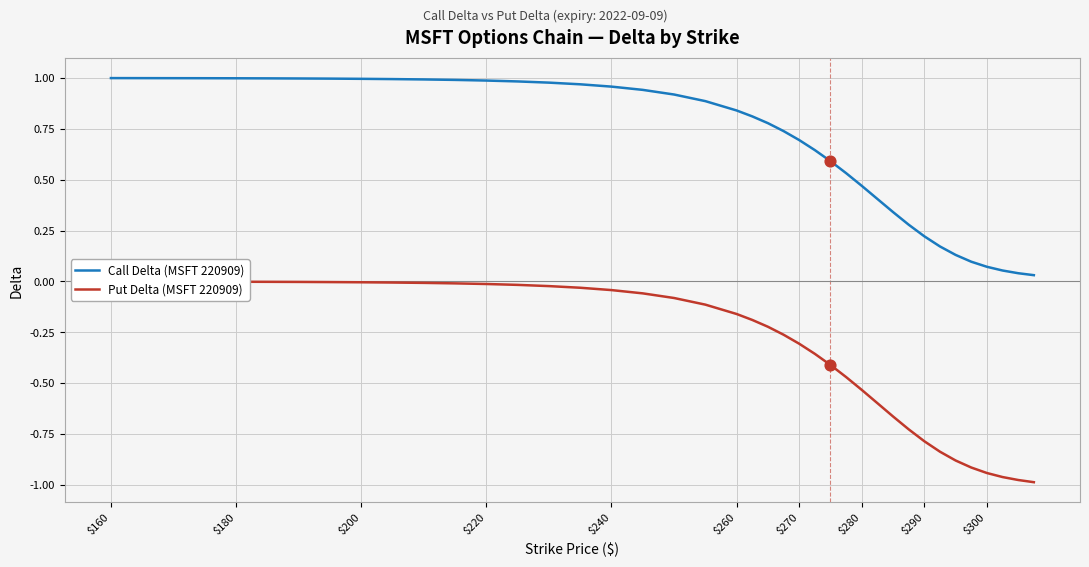

Which series has the largest total across all categories?

Call Delta (MSFT 220909)